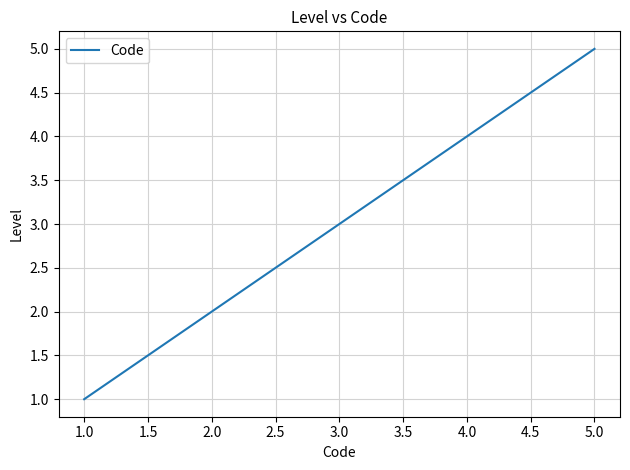

Is it true that the value at 1.0 is 0?

False